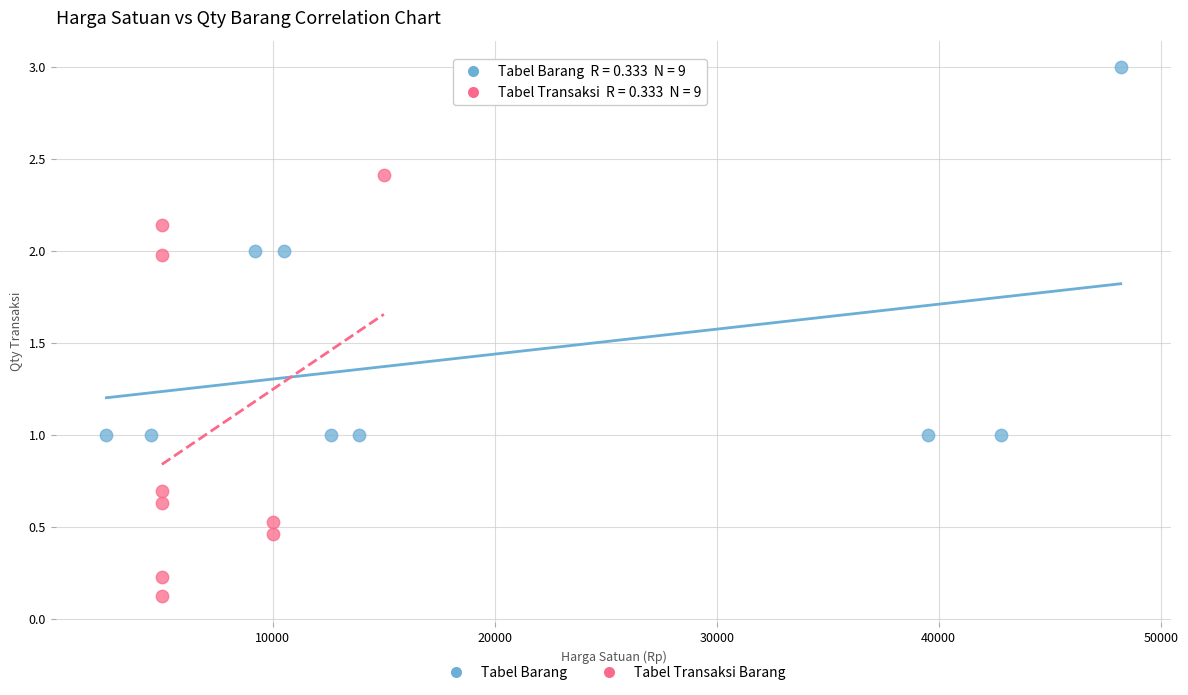

Which series has the widest spread of Y values?

Tabel Transaksi Barang